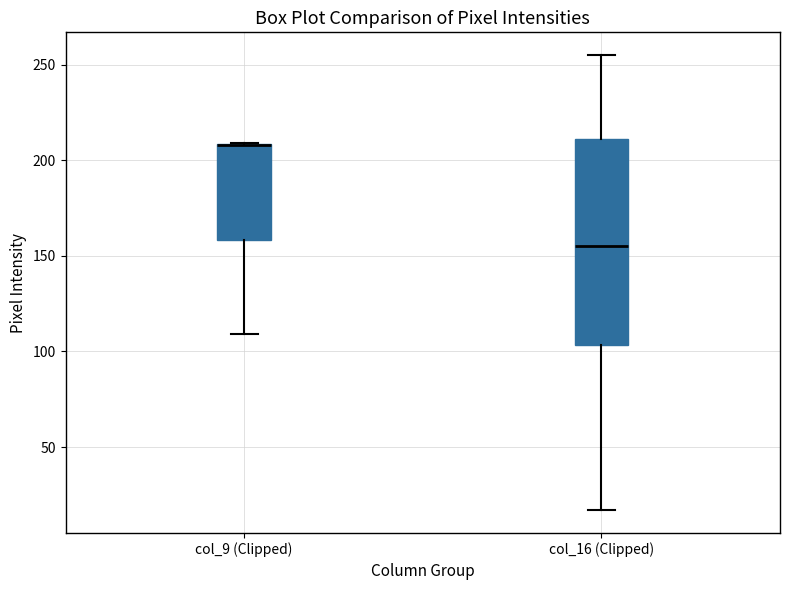

Reading left to right, read every box against the y-axis: the position of its median line, the range the box covers, and the ends of its whiskers. The values are not printed on the chart, so give them approximately, as read against the axis.

col_9 (Clipped): median 210 (drawn on the box's upper edge), box 160 to 210, whiskers 110 to 210
col_16 (Clipped): median 155, box 105 to 210, whiskers 15 to 255